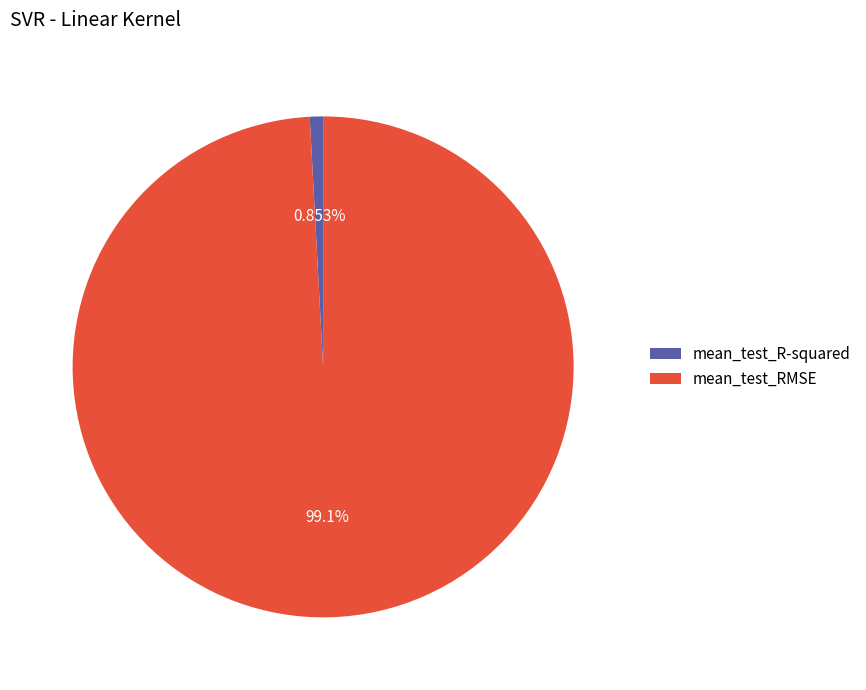

How many segments does this pie chart have?

2